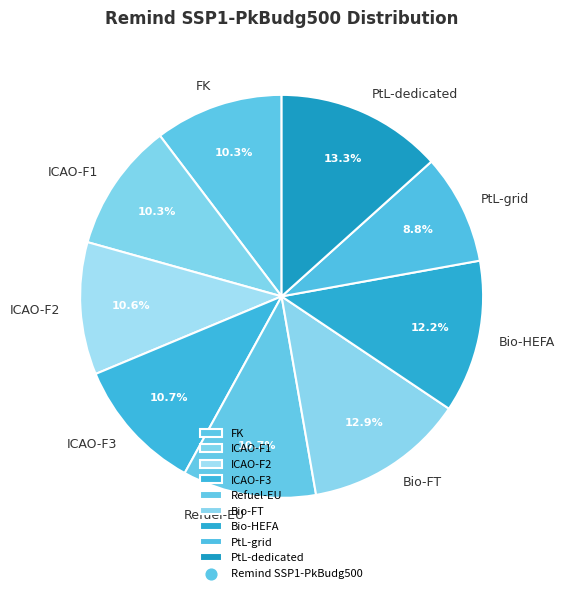

To the nearest percent, what portion does PtL-grid represent?

9%